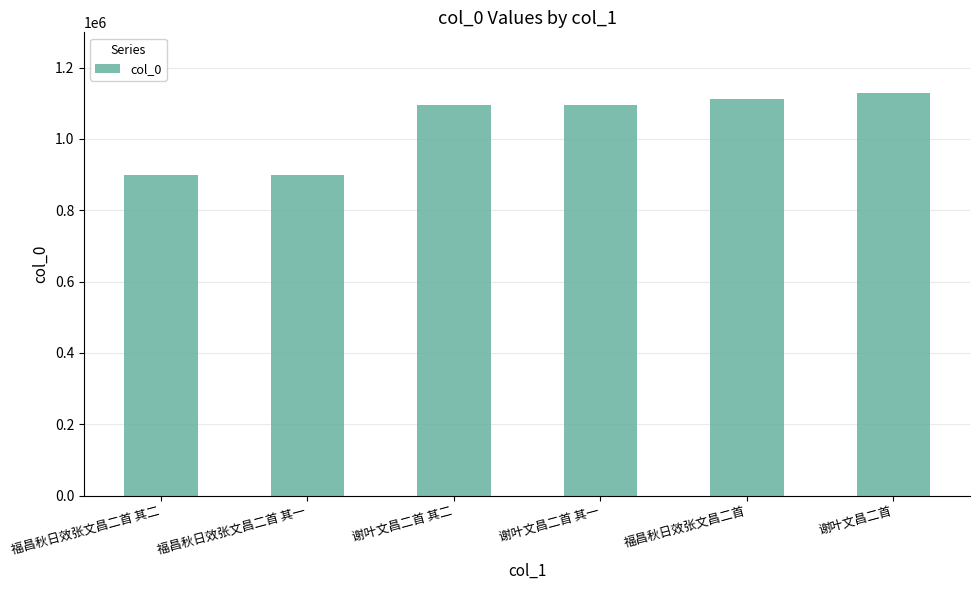

What is the difference between the second highest and second lowest values?

214506